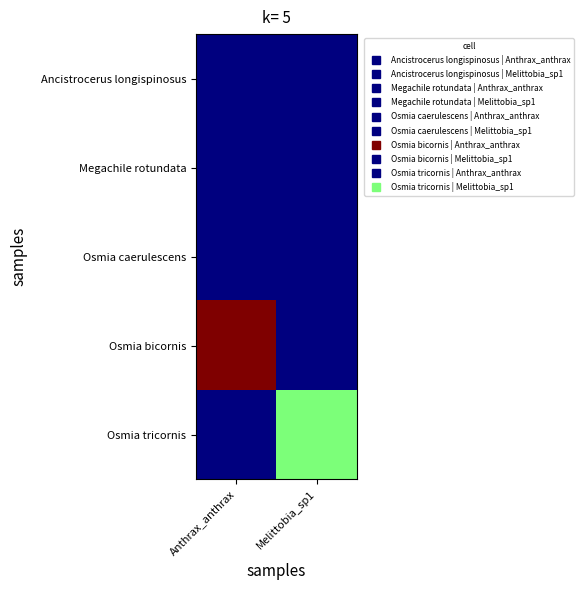

Reading left to right, list all the values displayed in this chart.

Ancistrocerus longispinosus: Anthrax_anthrax=0	Melittobia_sp1=0
Megachile rotundata: Anthrax_anthrax=0	Melittobia_sp1=0
Osmia caerulescens: Anthrax_anthrax=0	Melittobia_sp1=0
Osmia bicornis: Anthrax_anthrax=2	Melittobia_sp1=0
Osmia tricornis: Anthrax_anthrax=0	Melittobia_sp1=1